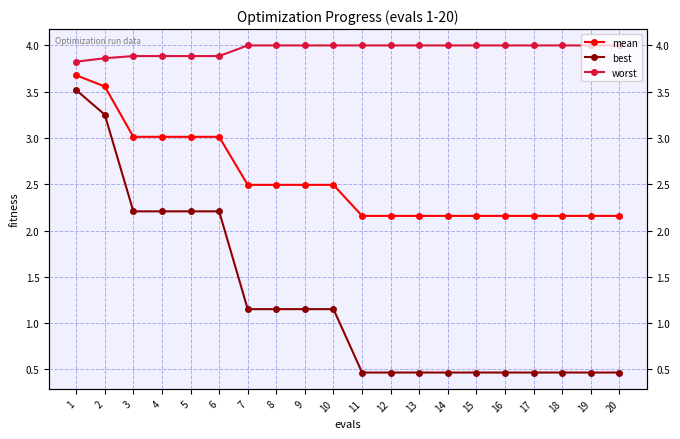

Reading left to right, transcribe all the data shown in this chart.

mean: 1=3.7	2=3.6	3=3.0	4=3.0	5=3.0	6=3.0	7=2.5	8=2.5	9=2.5	10=2.5	11=2.2	12=2.2	13=2.2	14=2.2	15=2.2	16=2.2	17=2.2	18=2.2	19=2.2	20=2.2
best: 1=3.5	2=3.3	3=2.2	4=2.2	5=2.2	6=2.2	7=1.2	8=1.2	9=1.2	10=1.2	11=0.5	12=0.5	13=0.5	14=0.5	15=0.5	16=0.5	17=0.5	18=0.5	19=0.5	20=0.5
worst: 1=3.8	2=3.9	3=3.9	4=3.9	5=3.9	6=3.9	7=4.0	8=4.0	9=4.0	10=4.0	11=4.0	12=4.0	13=4.0	14=4.0	15=4.0	16=4.0	17=4.0	18=4.0	19=4.0	20=4.0